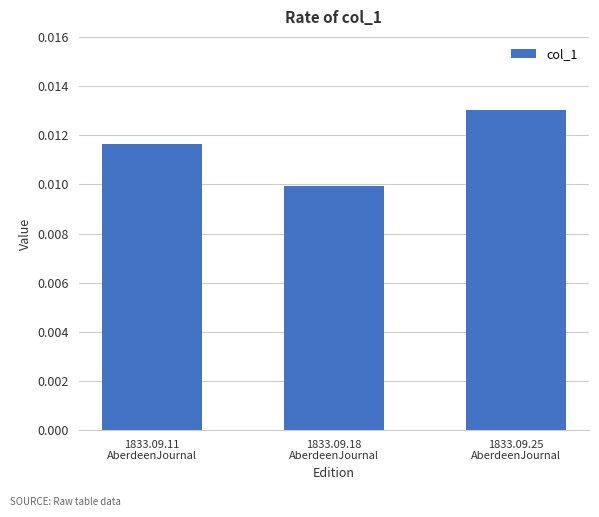

How many values are between 0 and 1?

3